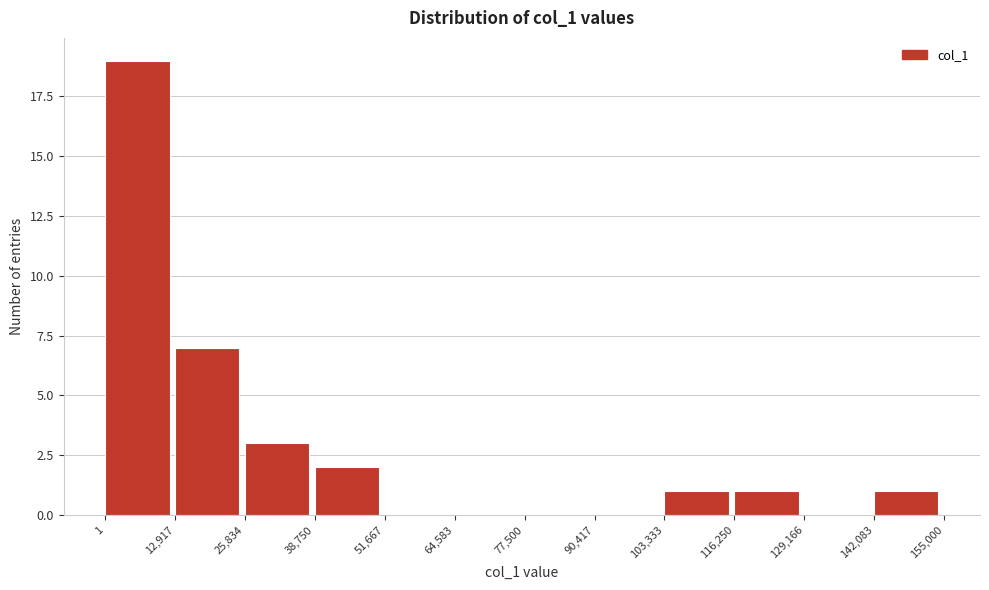

Reading left to right, transcribe this chart: for each bar, give the range it covers on the x-axis and its height. The values are not printed on the chart, so give them approximately, as read against the axis.

1 to 12,917: 19
12,917 to 25,834: 7
25,834 to 38,750: 3
38,750 to 51,667: 2
51,667 to 64,583: 0
64,583 to 77,500: 0
77,500 to 90,417: 0
90,417 to 103,333: 0
103,333 to 116,250: 1
116,250 to 129,166: 1
129,166 to 142,083: 0
142,083 to 155,000: 1